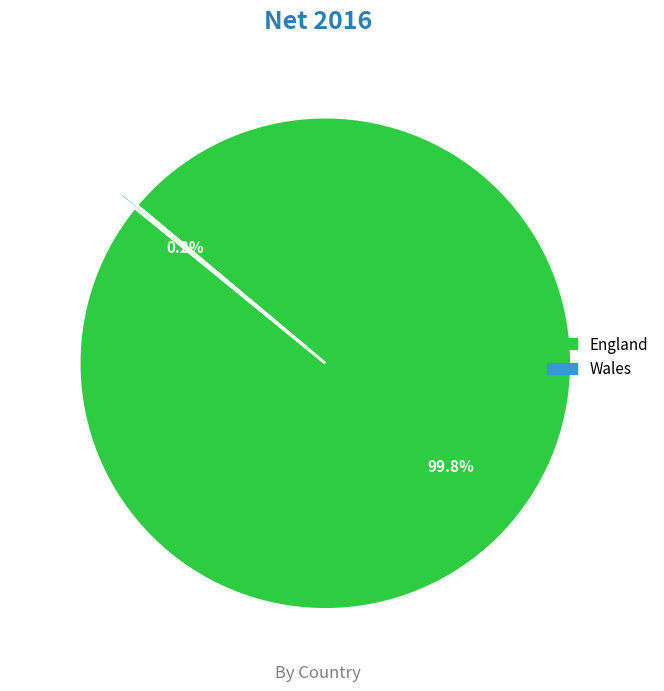

Does England account for over 50% of the chart?

Yes